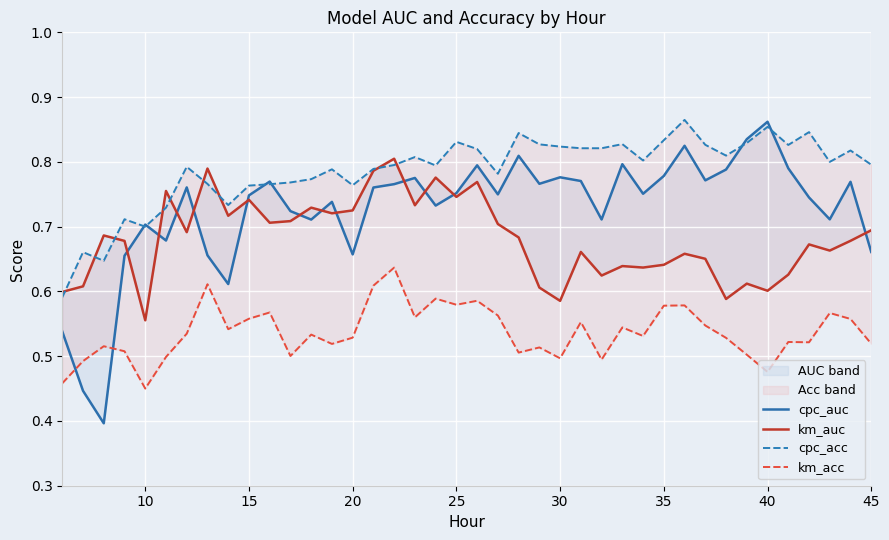

True or false: km_auc and cpc_acc intersect in this chart.

True